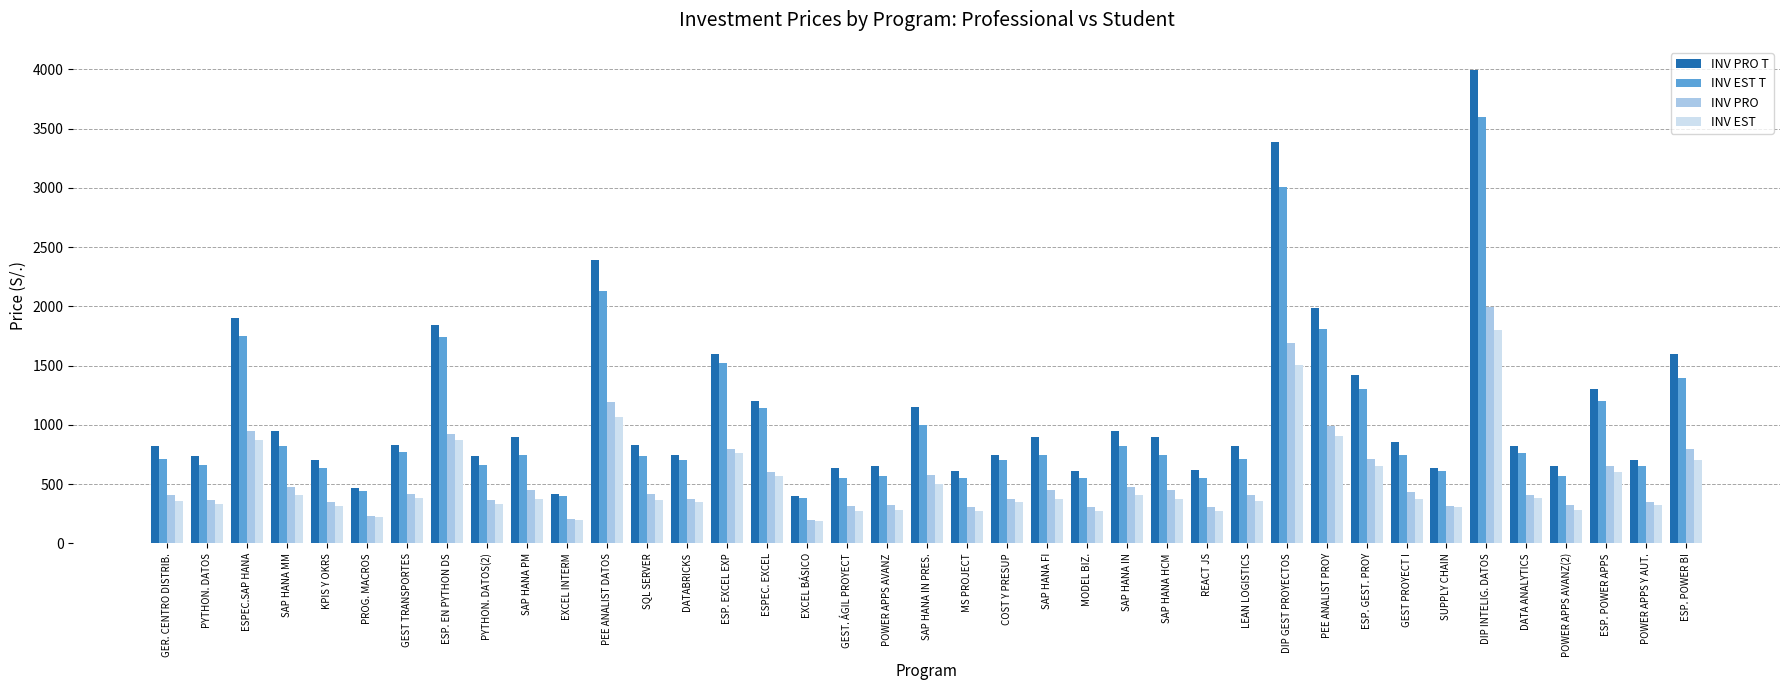

What is the sum of all INV EST values?

19550.5